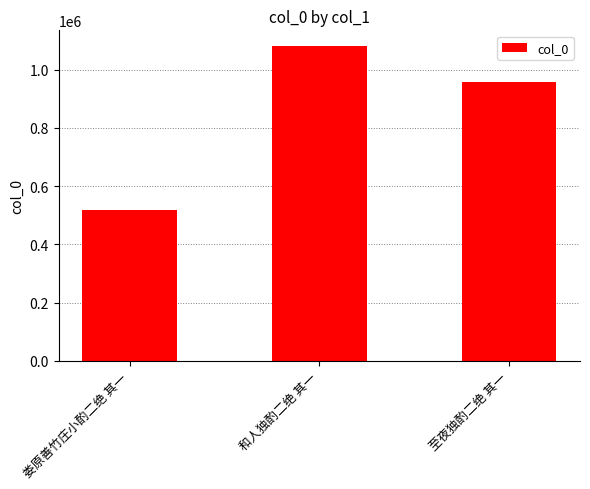

What is the average value?

852588